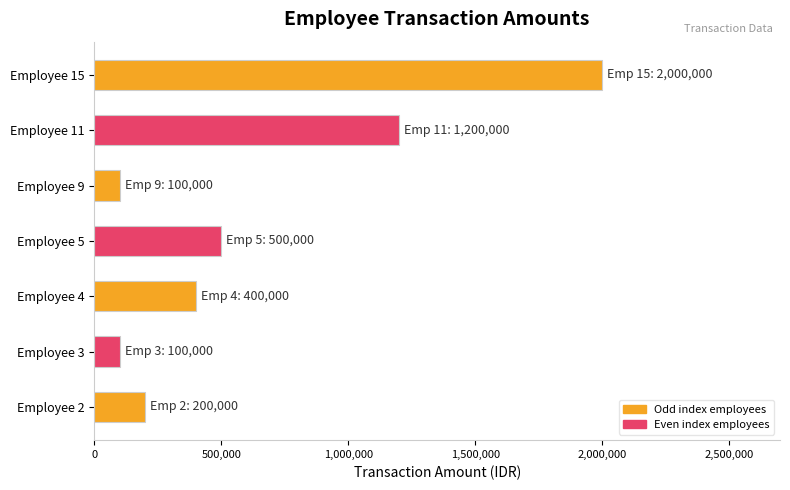

Approximately how many times larger is the value at Employee 11 compared to Employee 5?

2.4